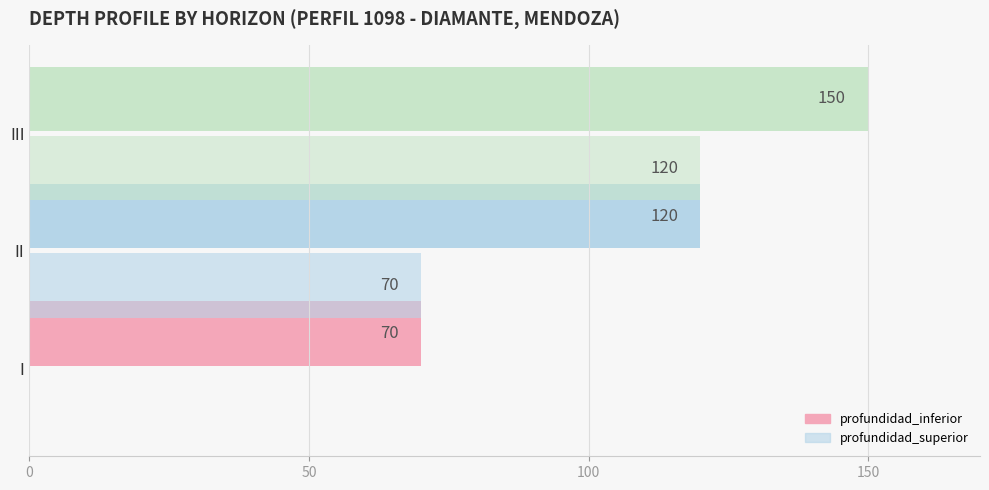

Count the number of categories in the chart.

3